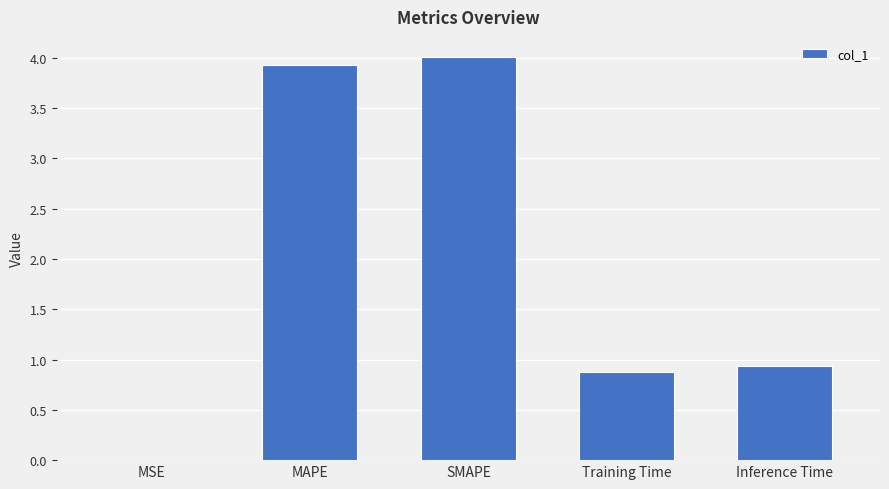

The chart shows a value of 4.0 at SMAPE. True or false?

True